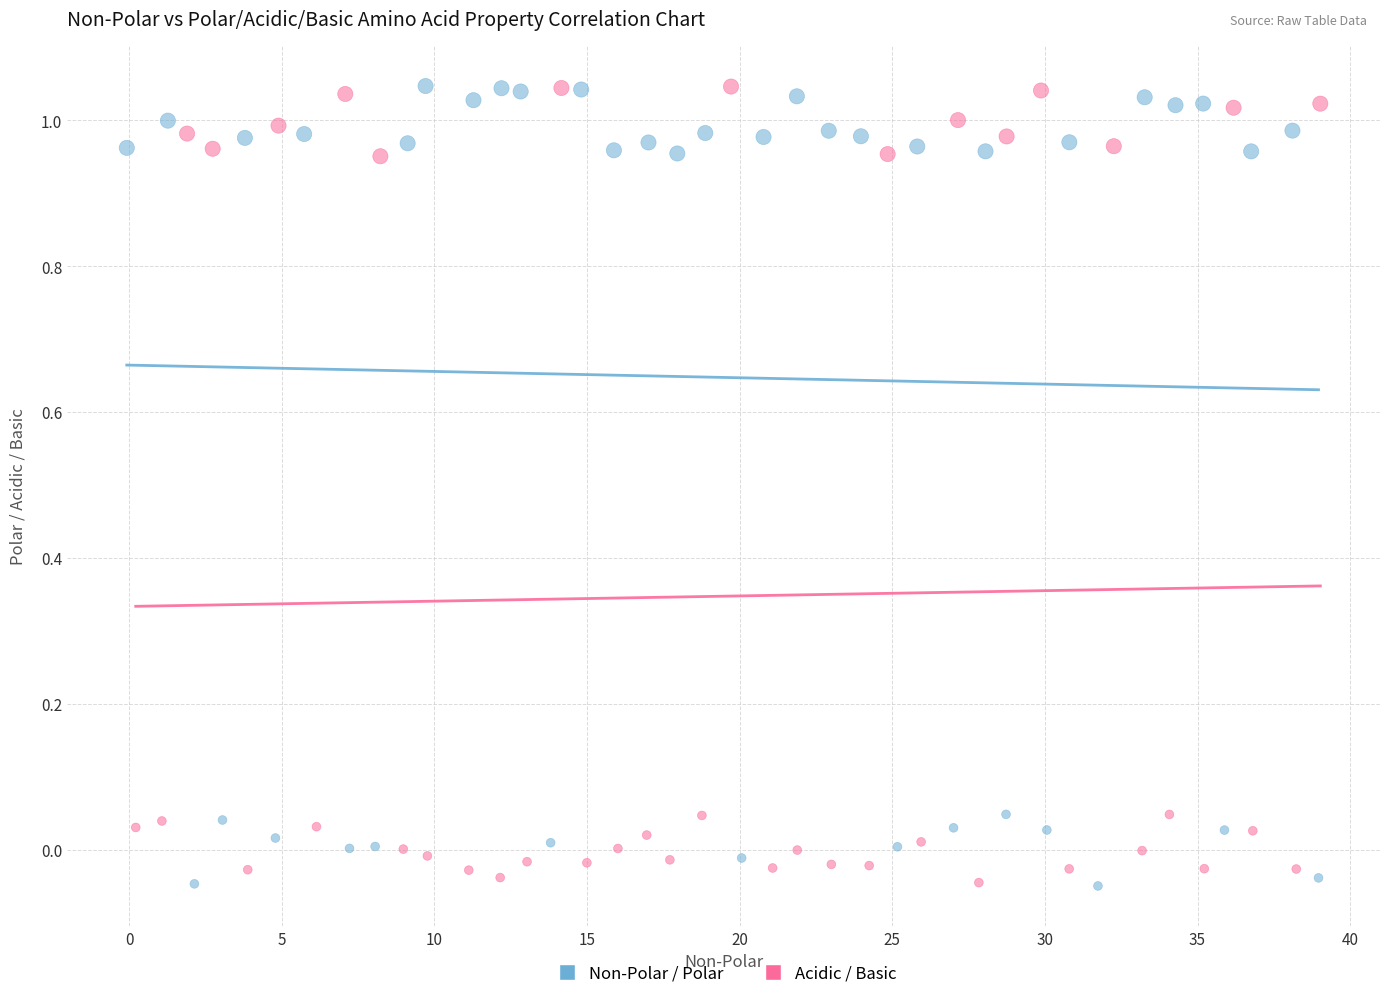

What are all the series names shown in the legend?

Non-Polar / Polar, Acidic / Basic